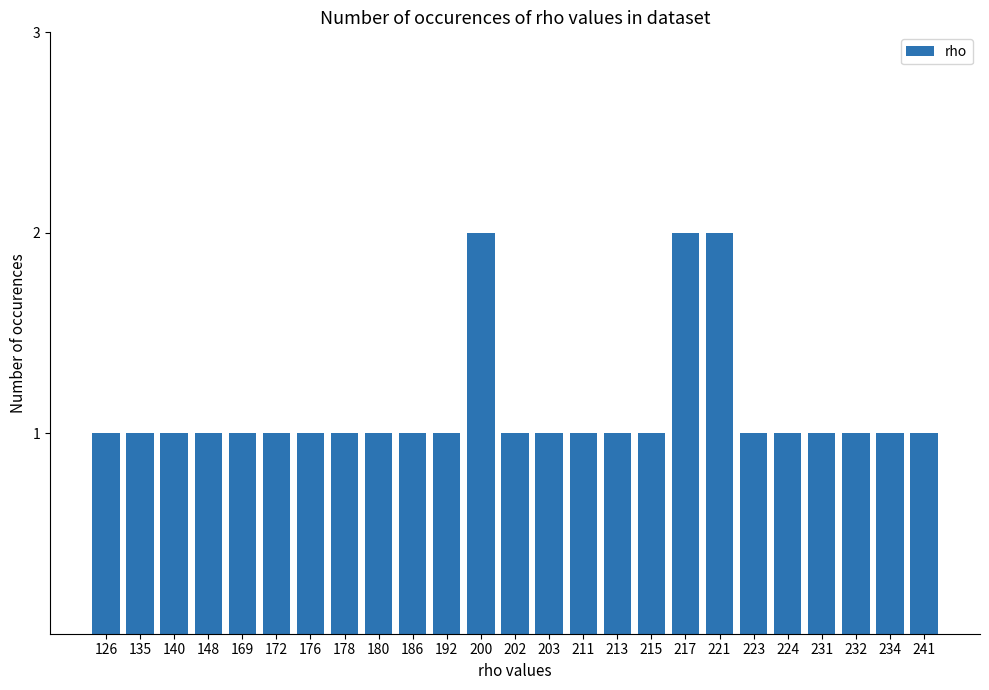

Is it true that the value at 224 is 1?

True